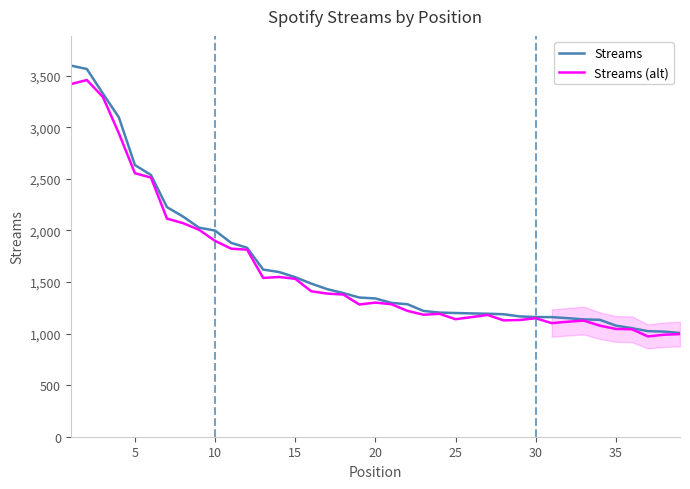

Does the chart have visible grid lines?

No